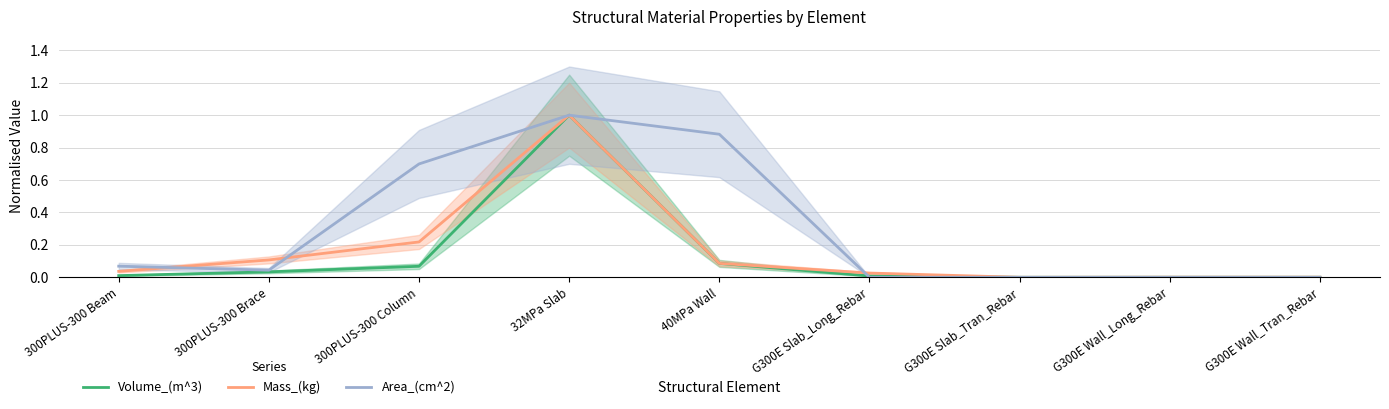

How many data points does each series have?

9